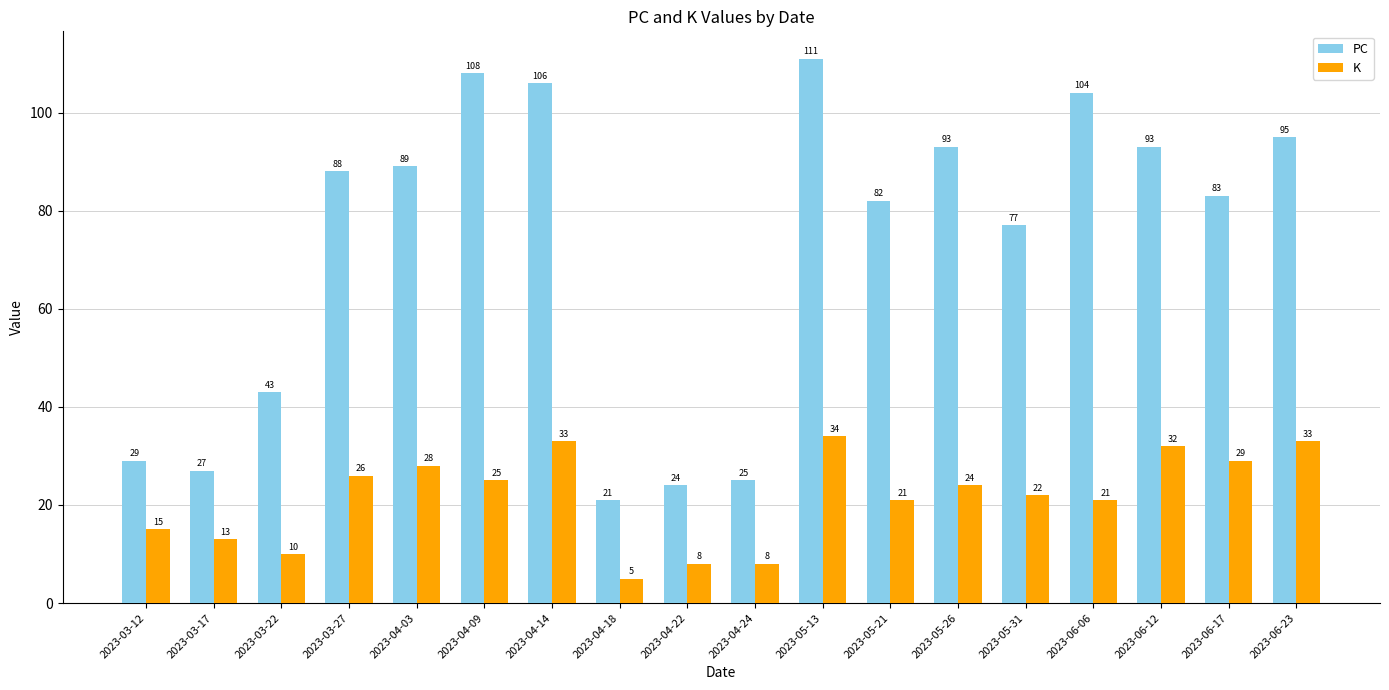

At which category does the chart reach its minimum across all series?

2023-04-18